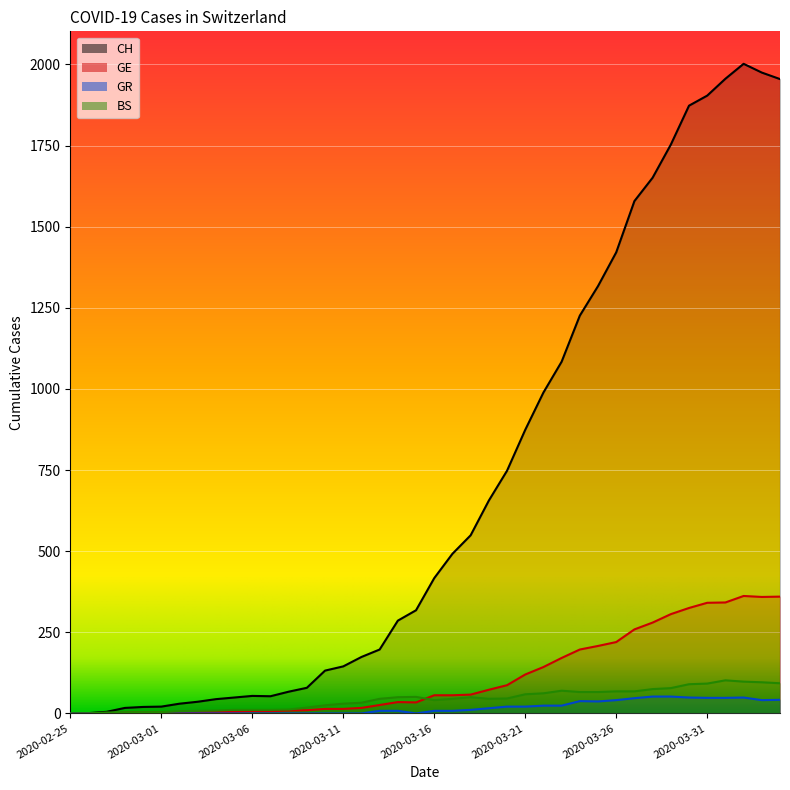

Where does the GE series first go above 56?

2020-03-18